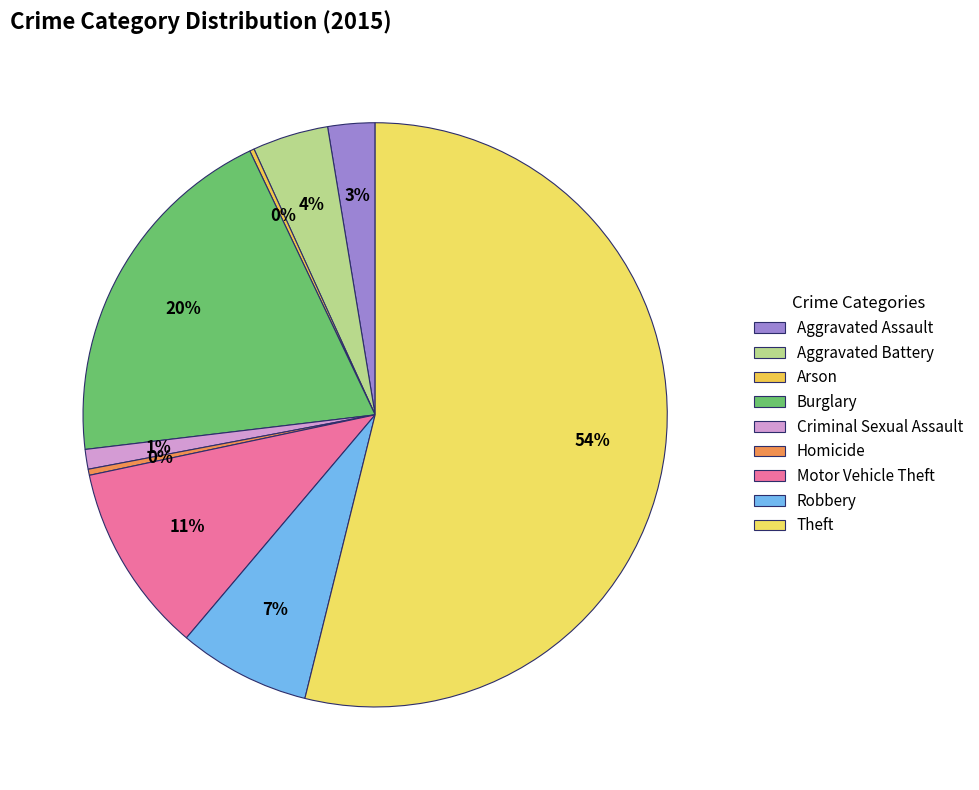

Which category has the smallest portion of the pie?

Arson